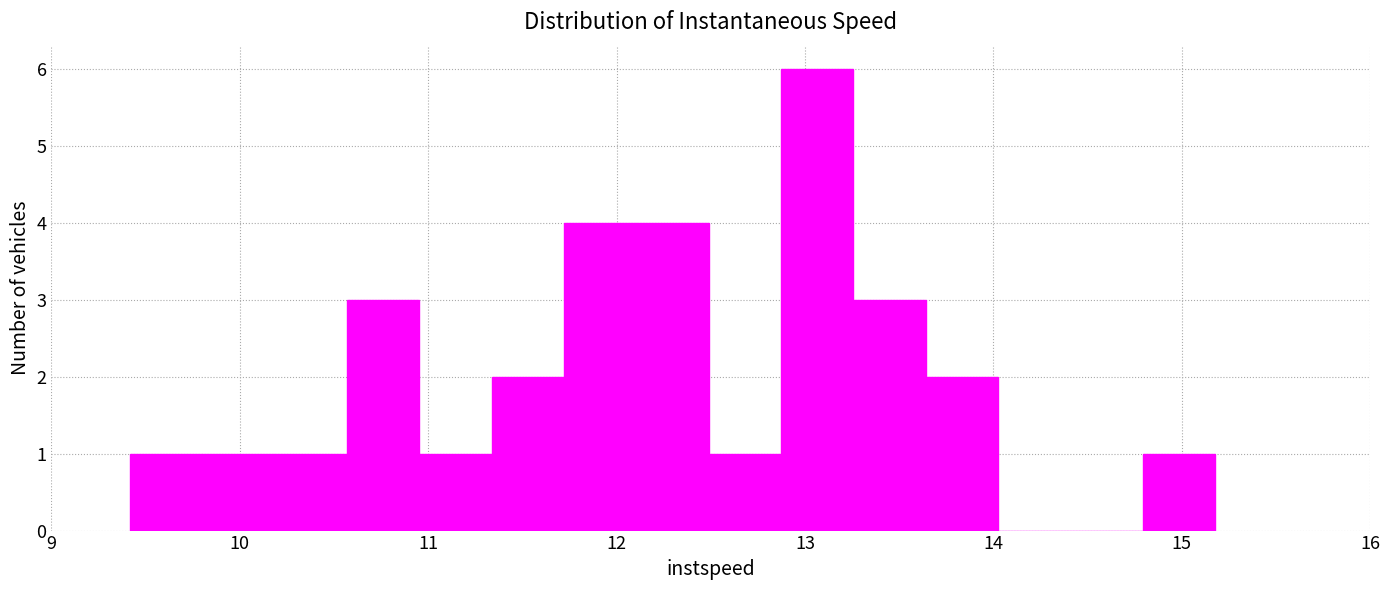

Read against the x-axis, roughly where is the centre of the tallest bar?

13.1